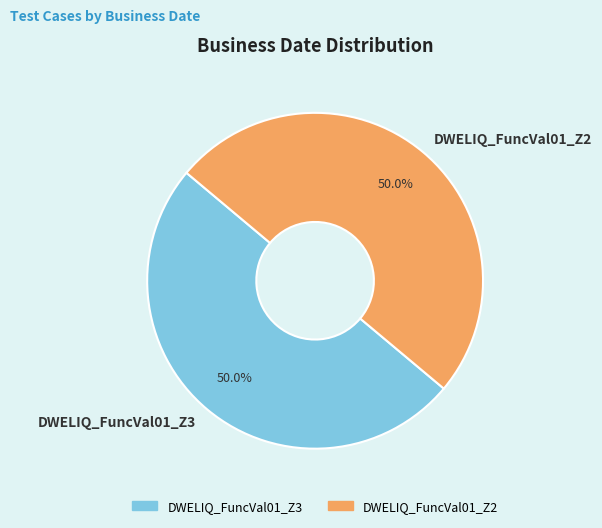

Is the sum of DWELIQ_FuncVal01_Z3 and DWELIQ_FuncVal01_Z2 greater than half?

Yes